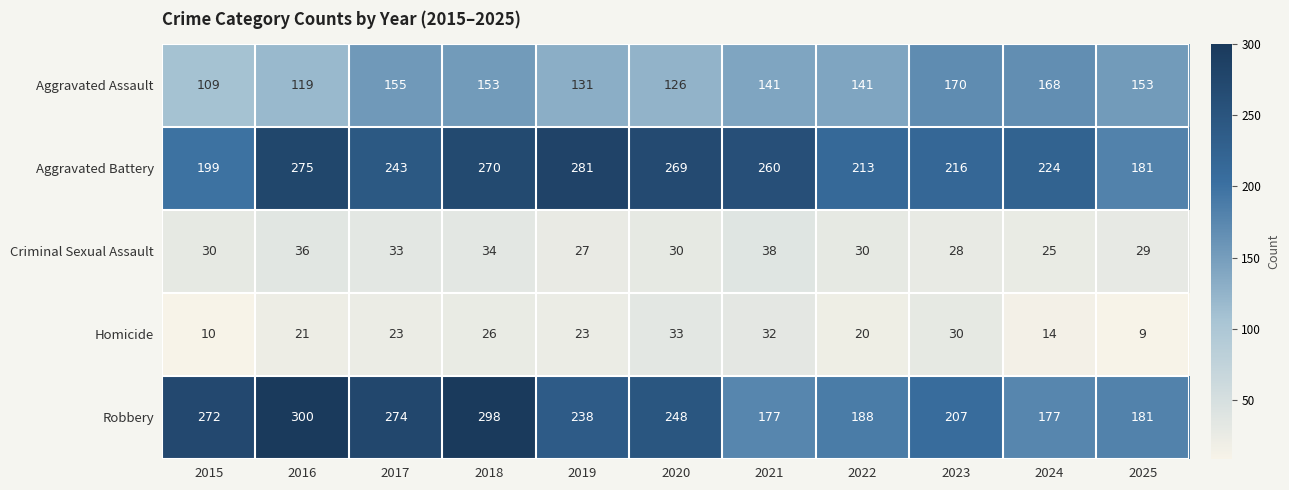

At how many categories does at least one series exceed 233?

7